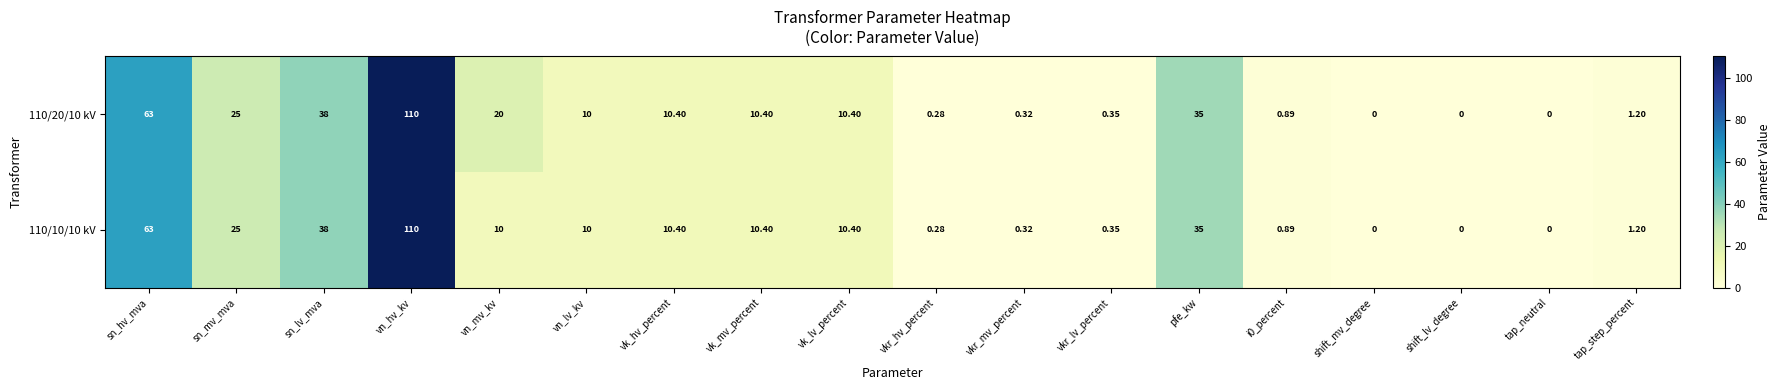

At which category is the sum across all series the highest?

vn_hv_kv